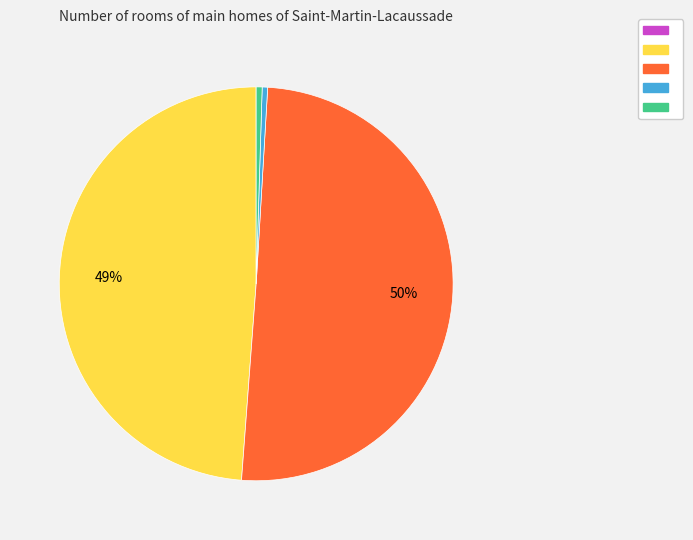

To the nearest percent, what is the average slice percentage?

20%